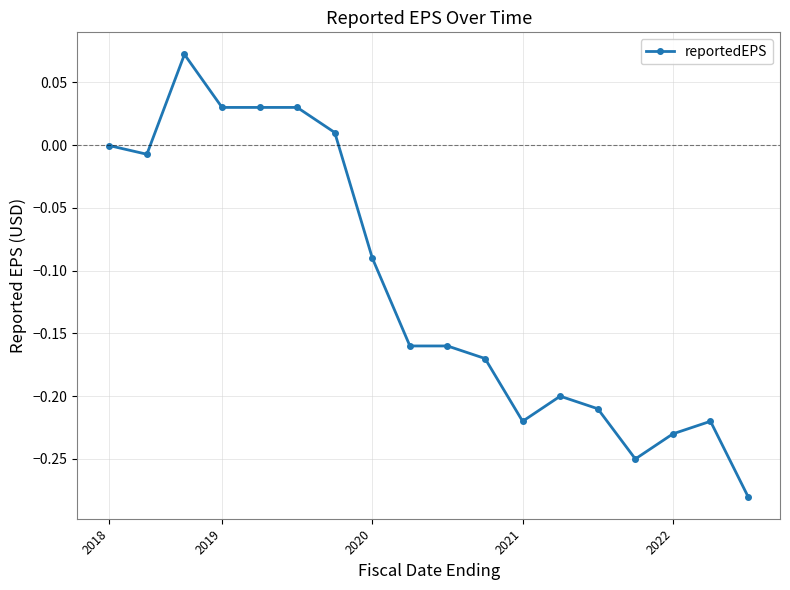

What is the sum of all values?

-2.0